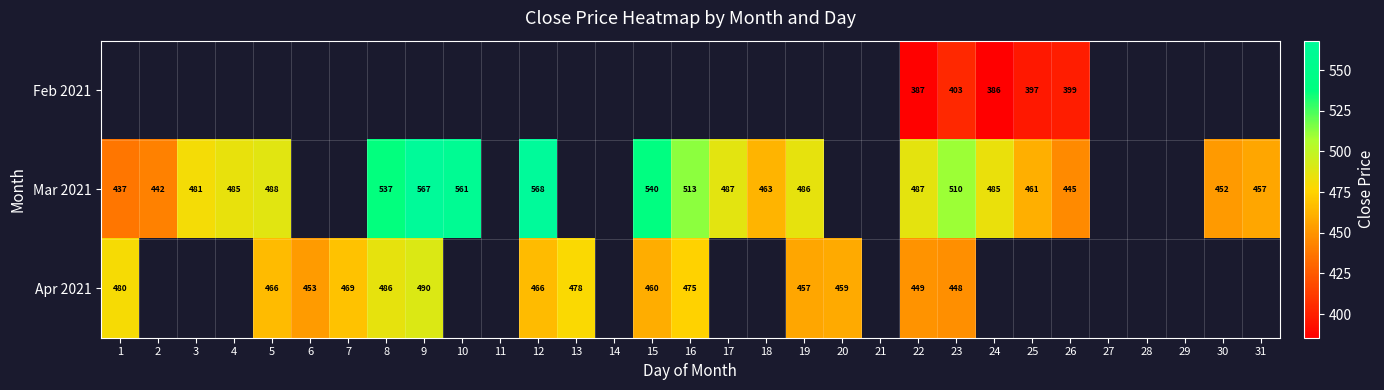

Is it true that Mar 2021 equals 486.6 at 22?

True